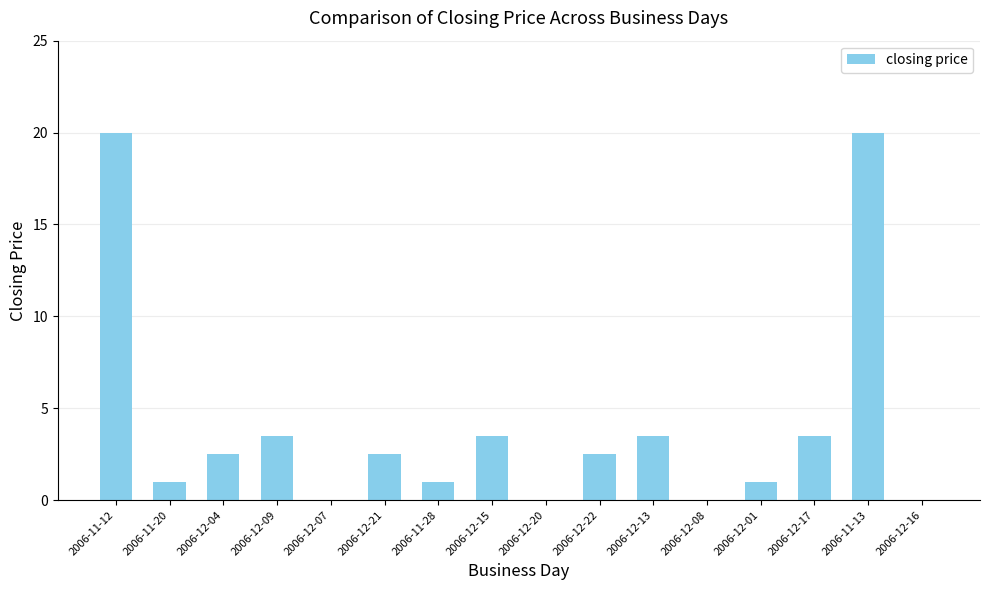

The chart shows a value of 0.0 at 2006-12-07. True or false?

True